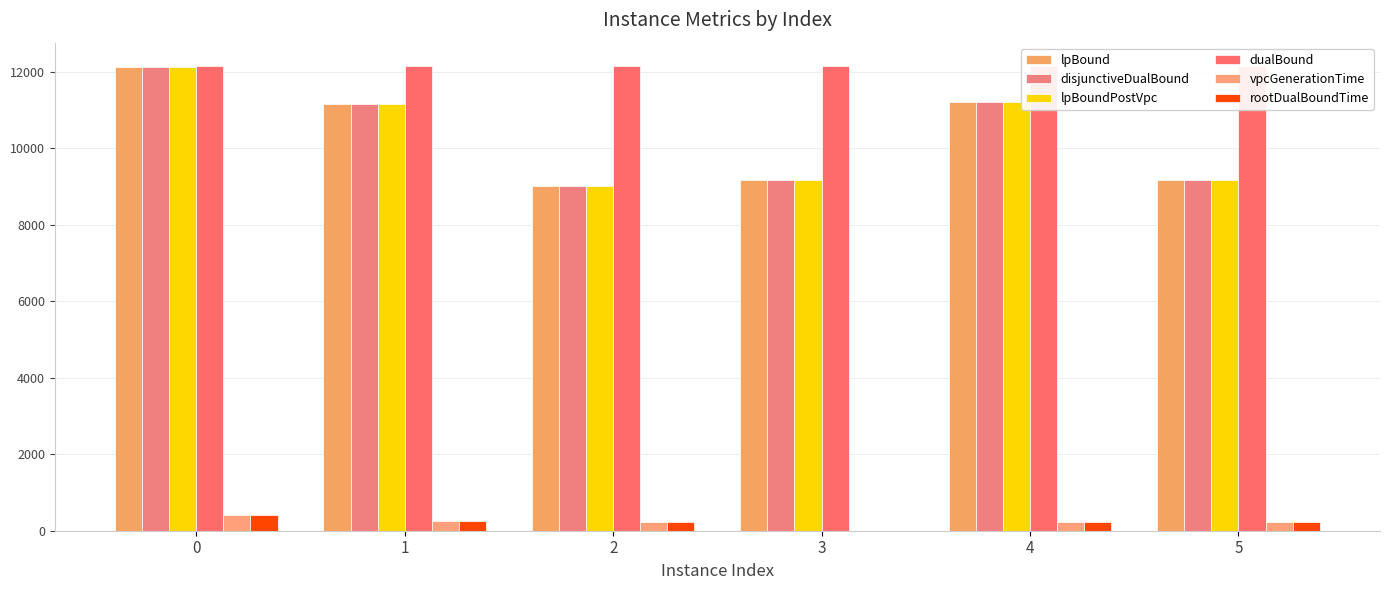

Which label corresponds to the smallest value in the chart?

3